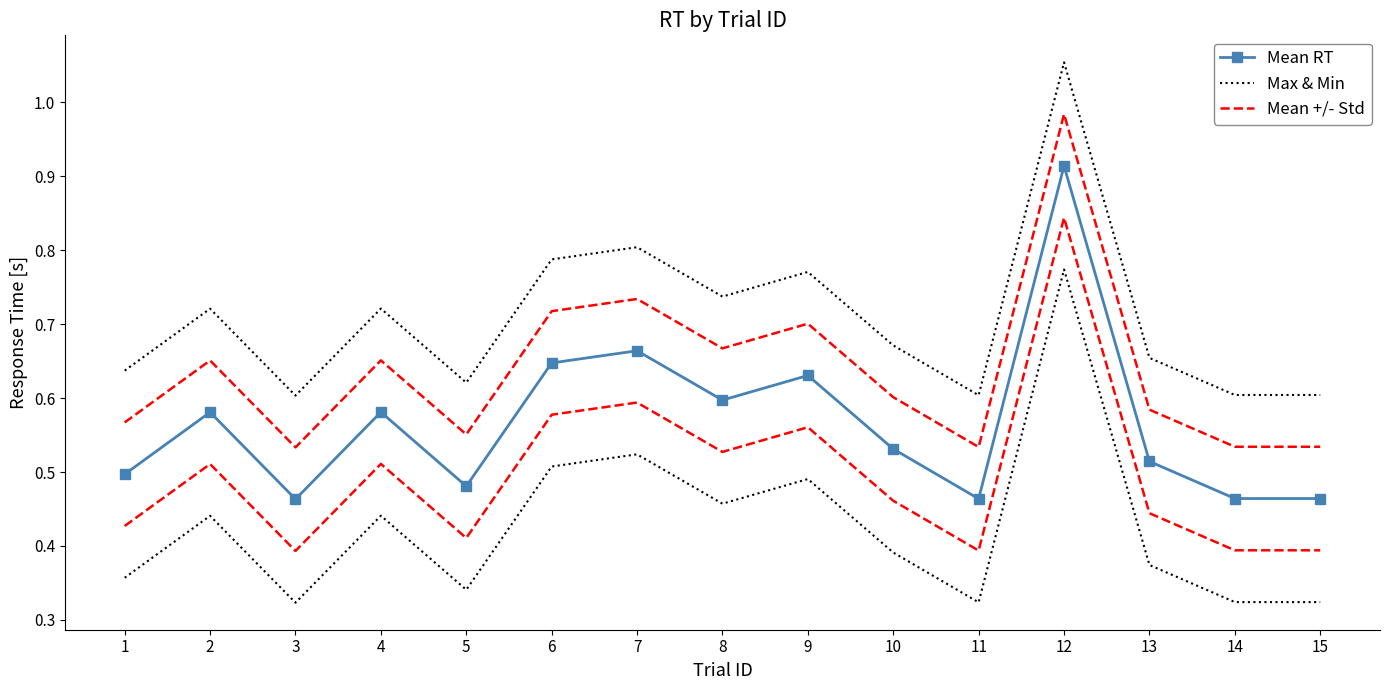

What is the spread (max minus min) of values at 2?

0.1